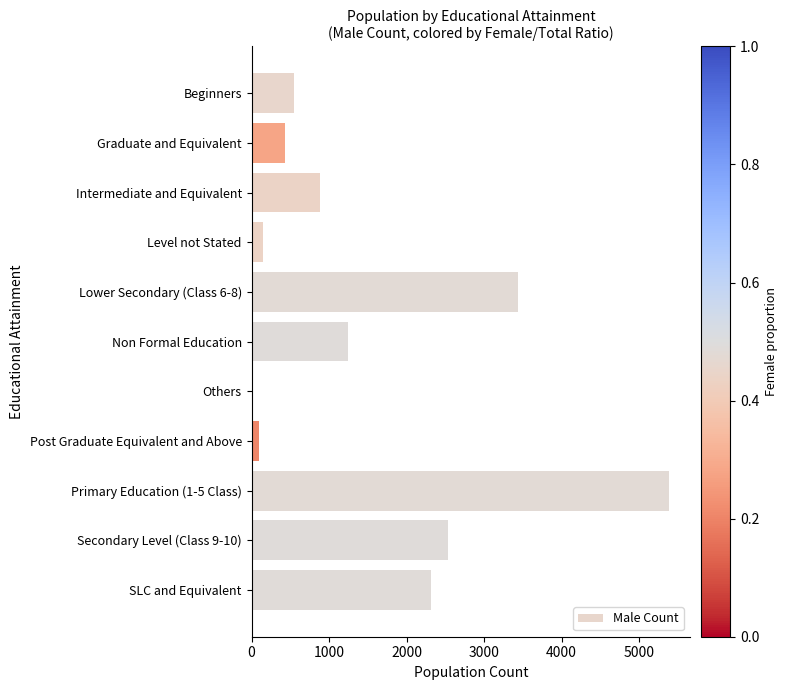

What is the maximum value shown in the chart?

5389